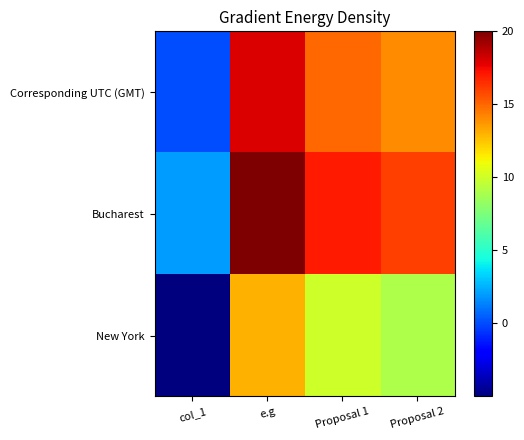

What is the total value across all series at Proposal 2?

39